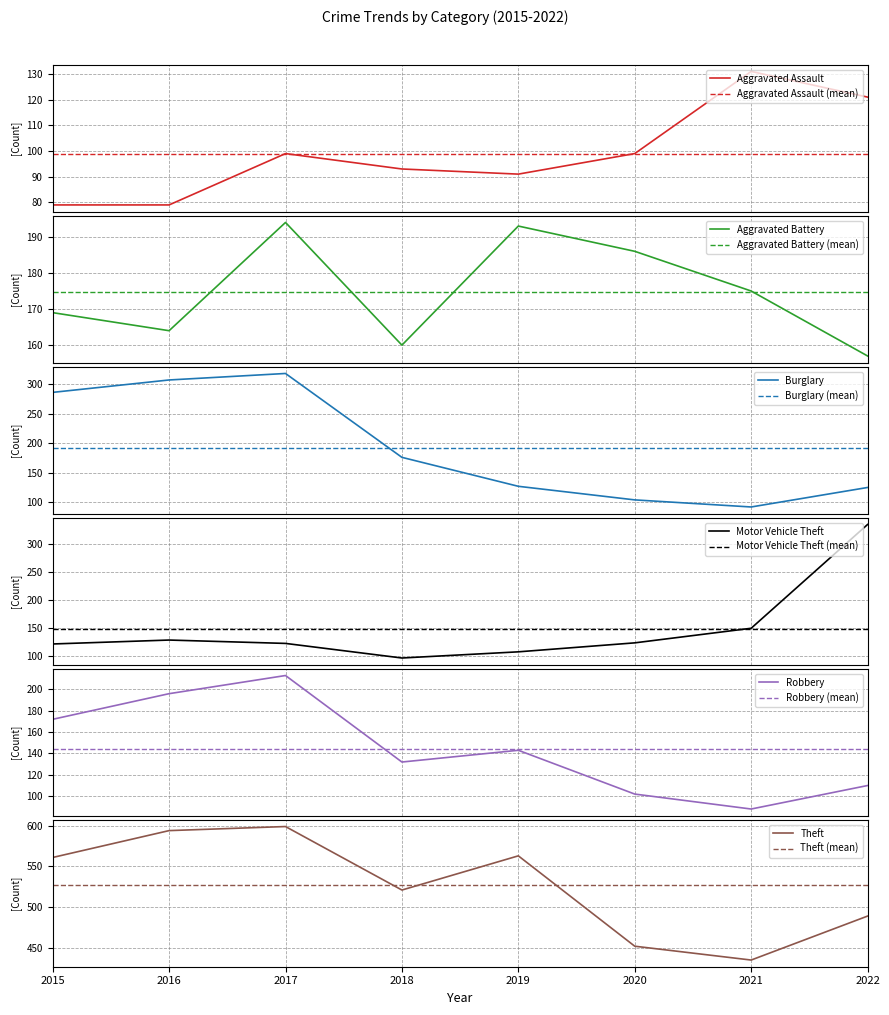

True or false: Theft and Aggravated Assault cross at least once.

False